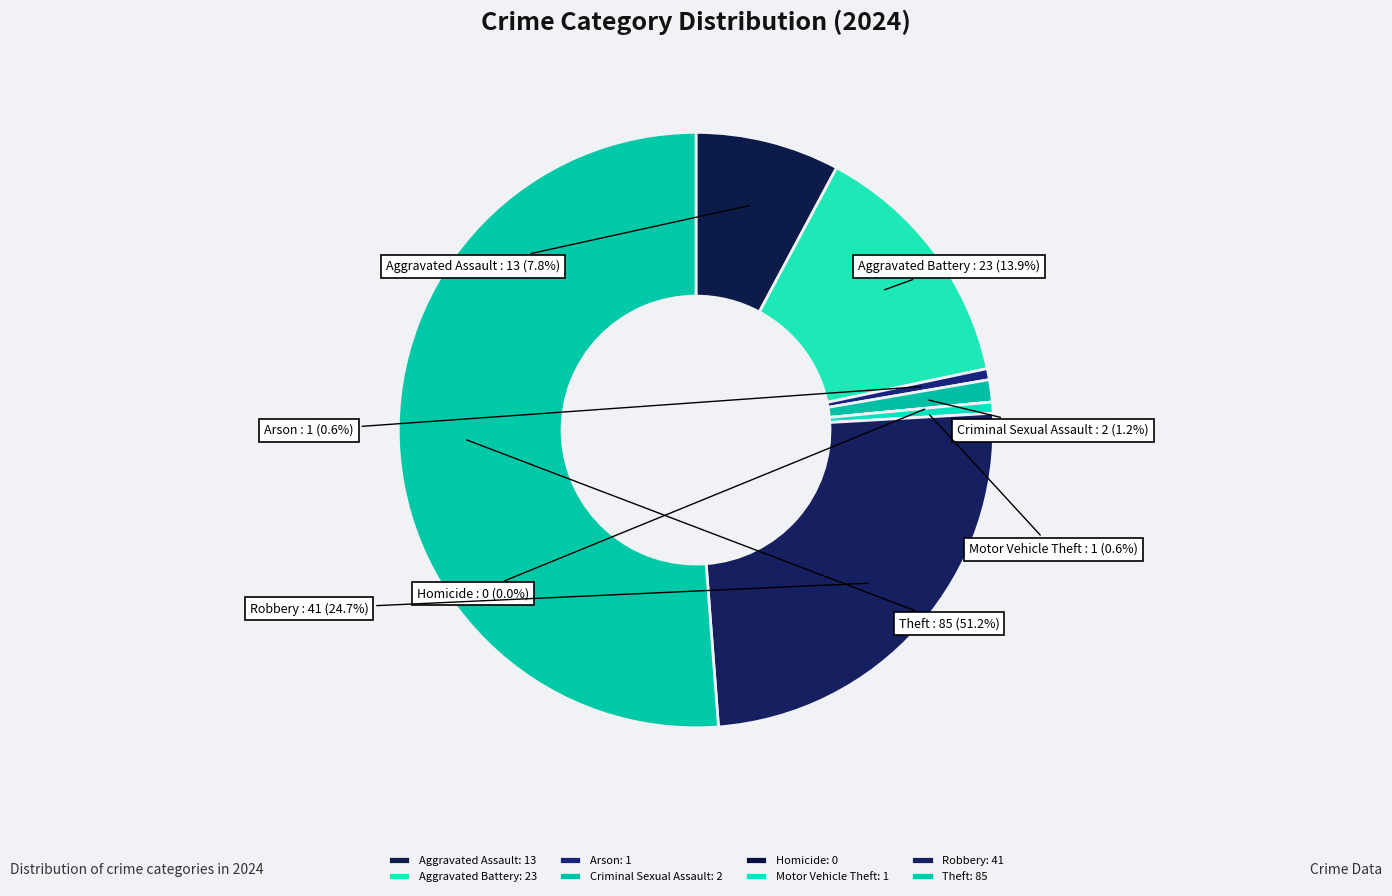

To the nearest percent, what is the combined percentage of Robbery and Arson?

25%